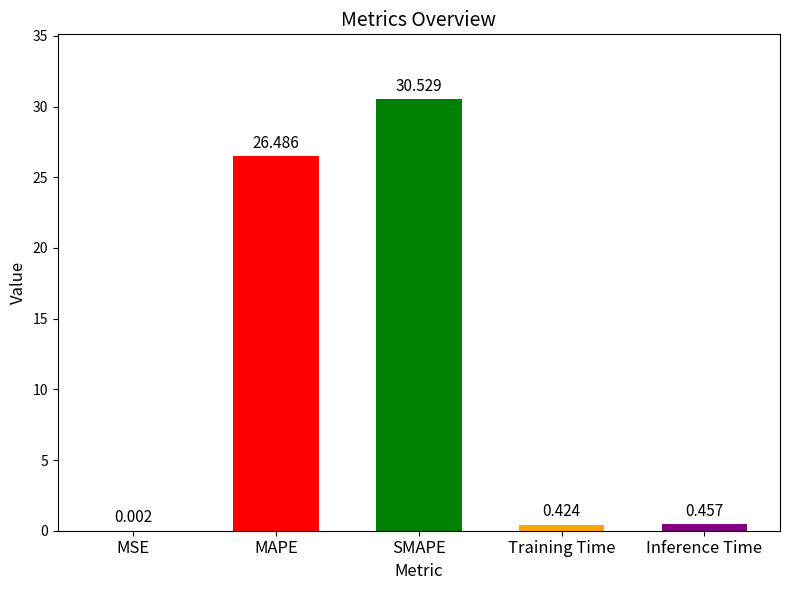

Which label corresponds to the largest value in the chart?

SMAPE